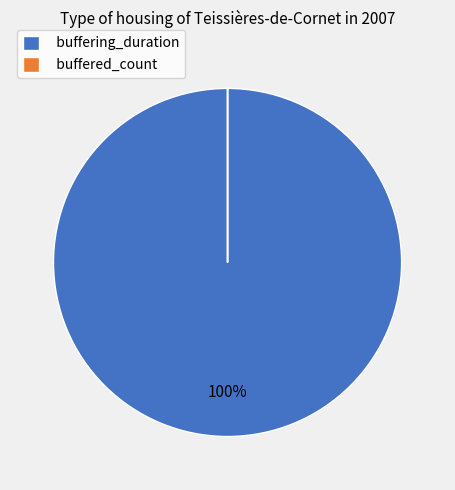

Is there a majority slice in this chart?

Yes